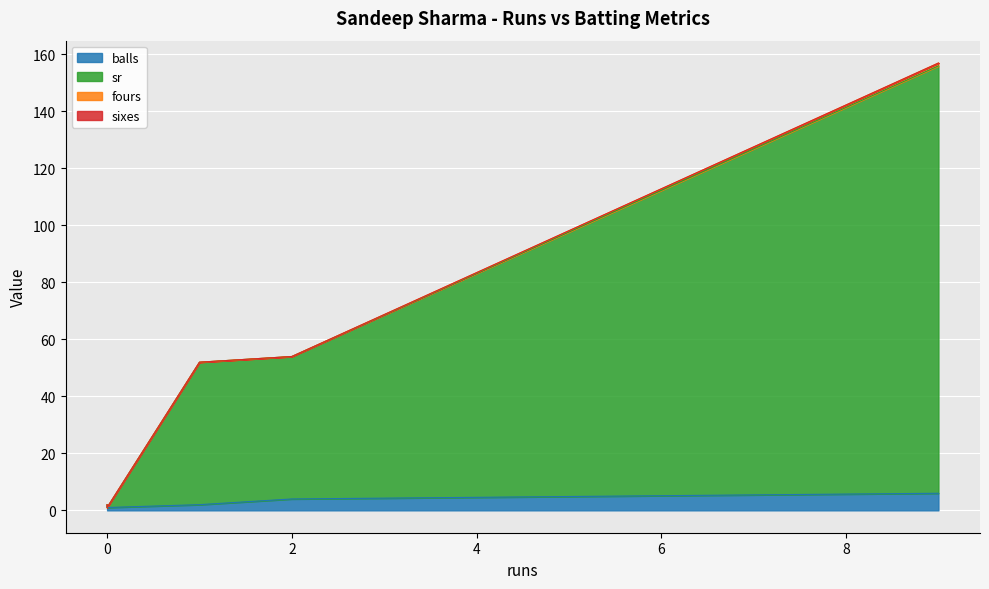

What is the difference between the maximum and minimum values in the fours series?

1